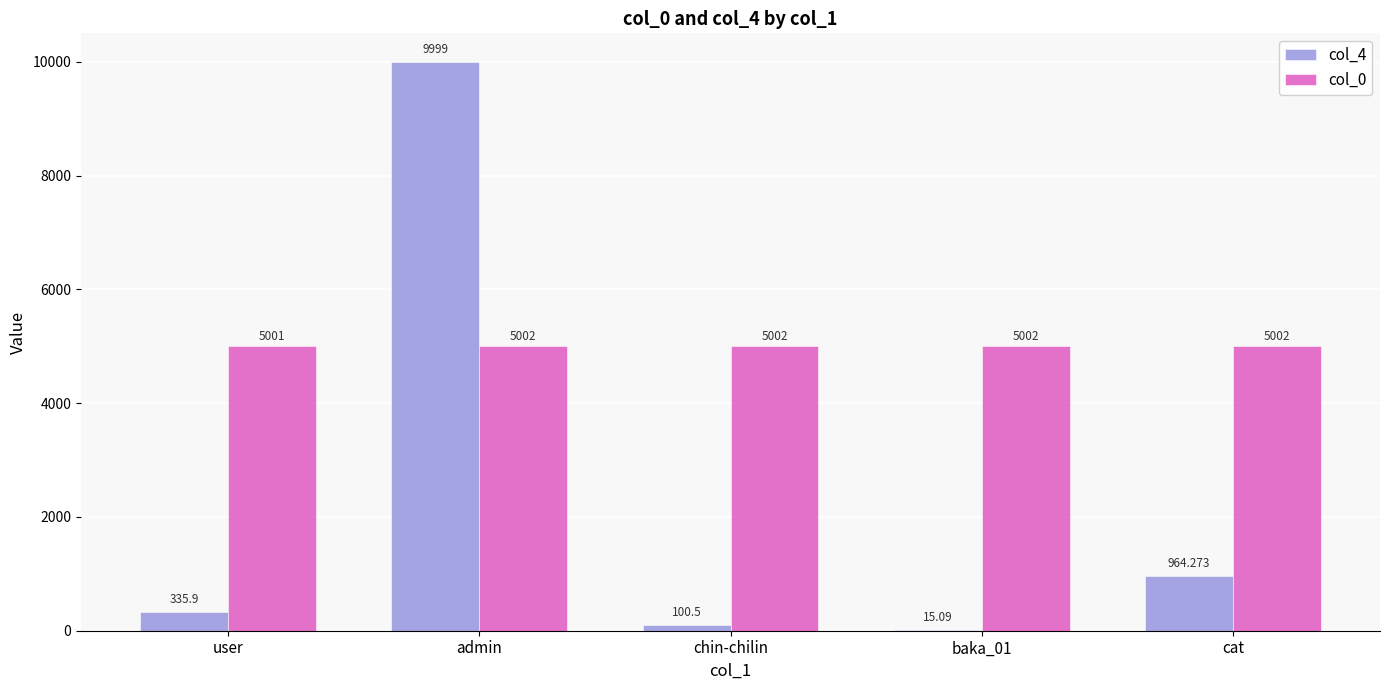

Does the chart contain stacked bars?

No